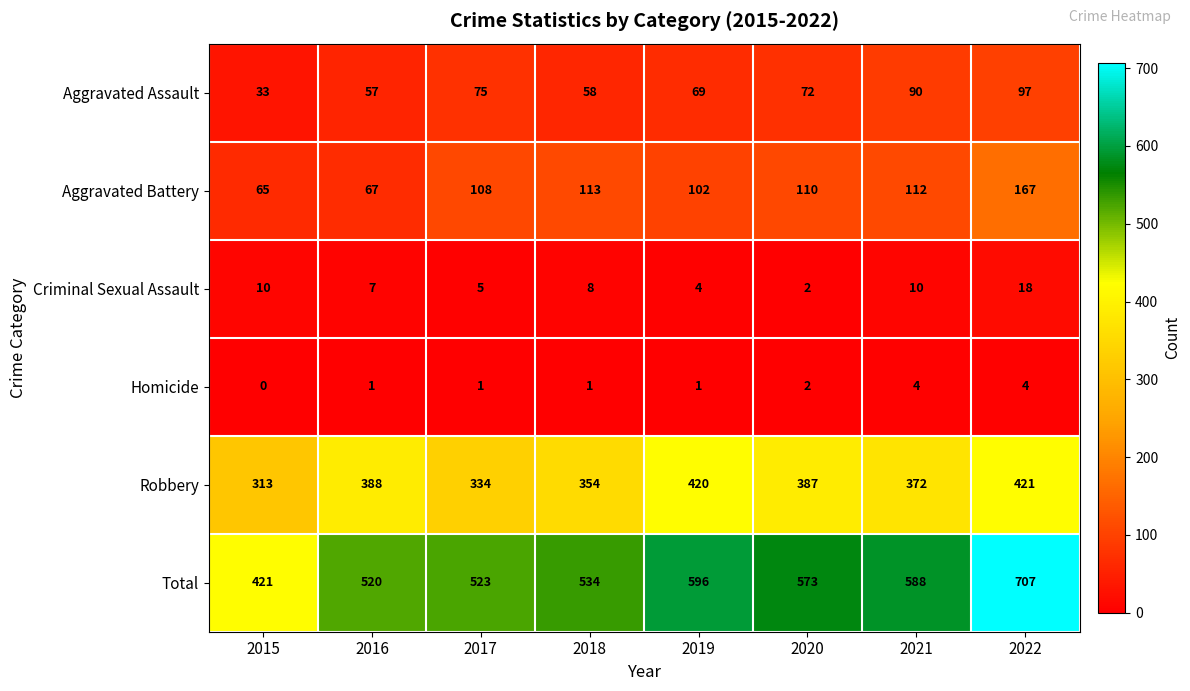

What is the sum of all Aggravated Assault values?

551